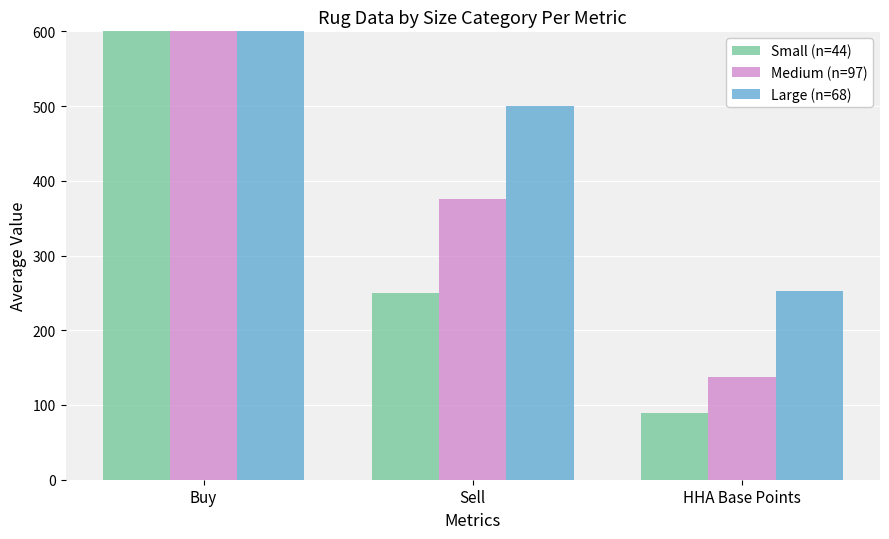

Which series changed the most between Sell and HHA Base Points?

Large (n=68)